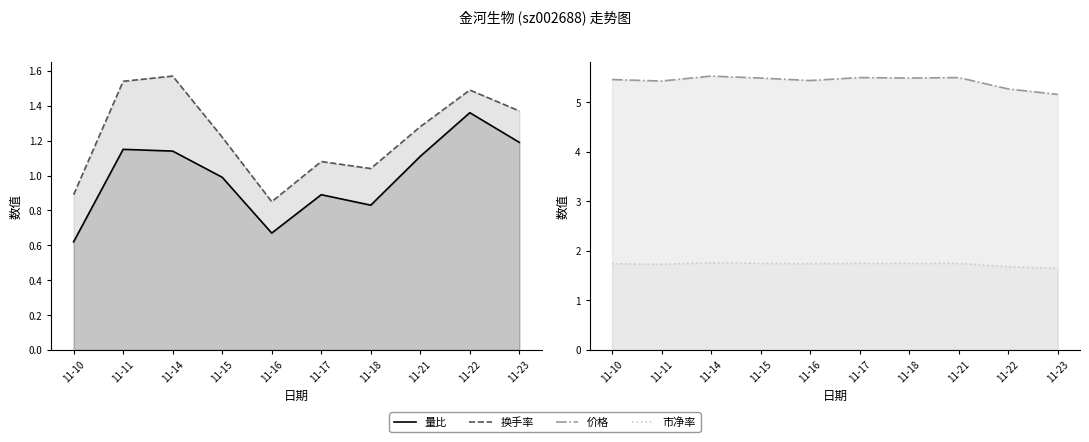

Reading right to left, list all the values displayed in this chart.

量比: 11-23=1.2	11-22=1.4	11-21=1.1	11-18=0.8	11-17=0.9	11-16=0.7	11-15=1.0	11-14=1.1	11-11=1.1	11-10=0.6
换手率: 11-23=1.4	11-22=1.5	11-21=1.3	11-18=1.0	11-17=1.1	11-16=0.8	11-15=1.2	11-14=1.6	11-11=1.5	11-10=0.9
价格: 11-23=5.2	11-22=5.3	11-21=5.5	11-18=5.5	11-17=5.5	11-16=5.4	11-15=5.5	11-14=5.5	11-11=5.4	11-10=5.5
市净率: 11-23=1.6	11-22=1.7	11-21=1.8	11-18=1.8	11-17=1.8	11-16=1.7	11-15=1.8	11-14=1.8	11-11=1.7	11-10=1.7